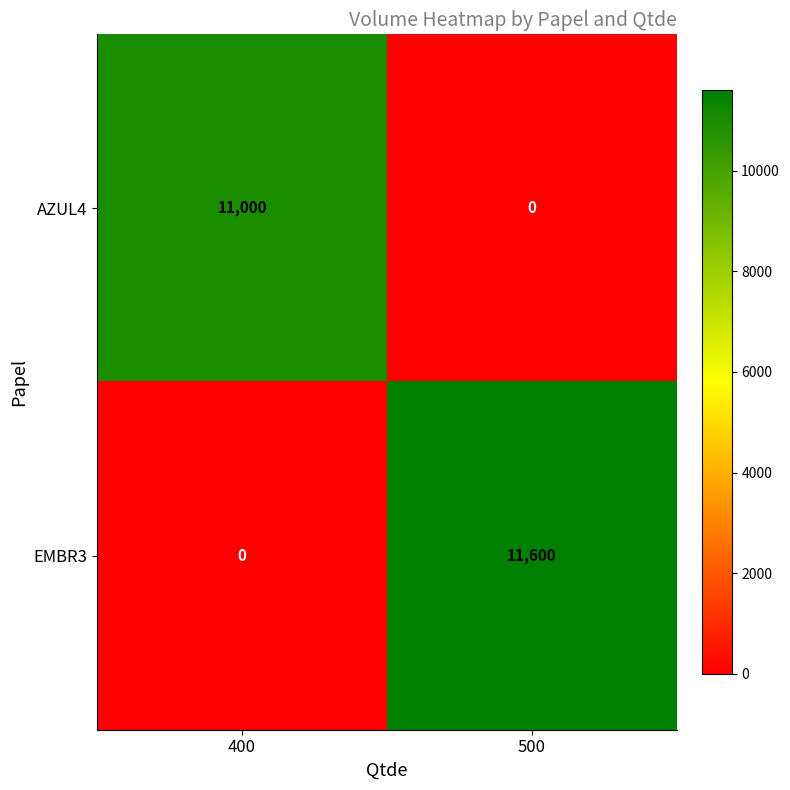

Reading left to right, transcribe all the data shown in this chart.

AZUL4: 400=11000	500=0
EMBR3: 400=0	500=11600